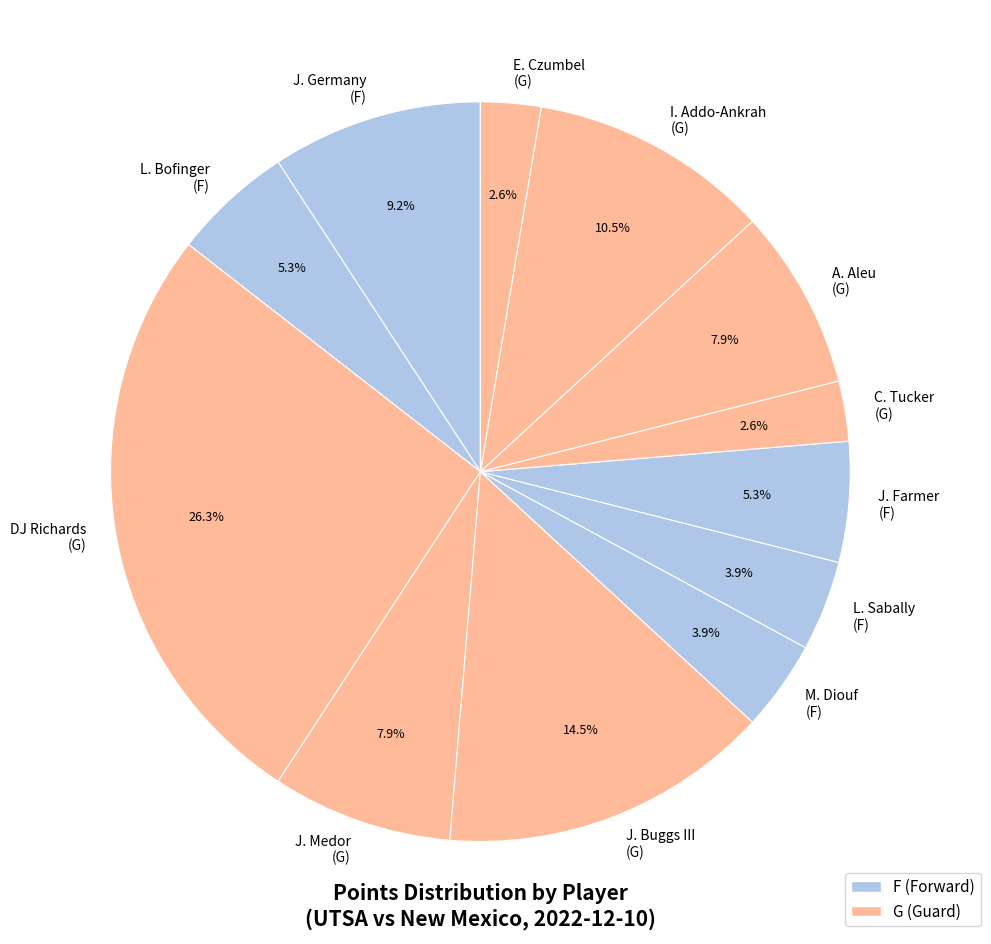

Does any single category account for the majority?

No